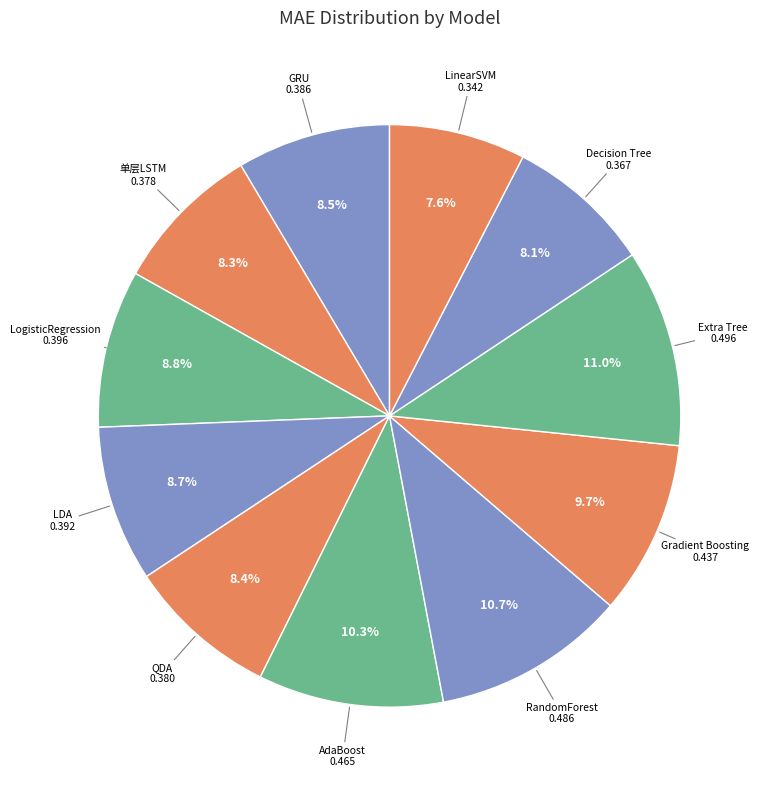

Does LDA represent more than half of the total?

No